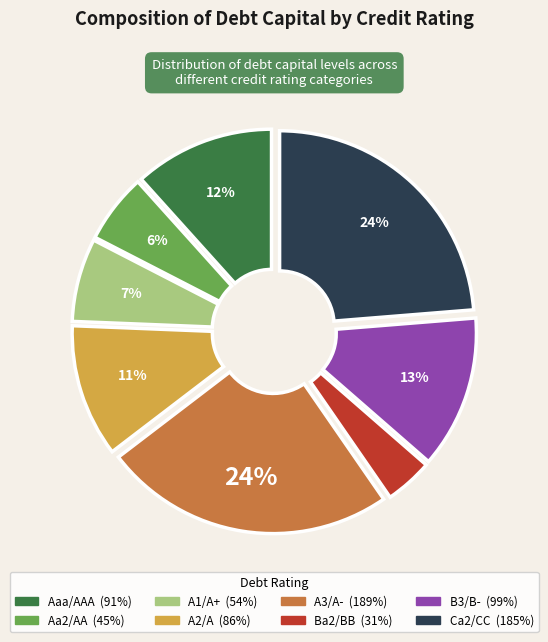

To the nearest percent, what is the average slice percentage?

12%